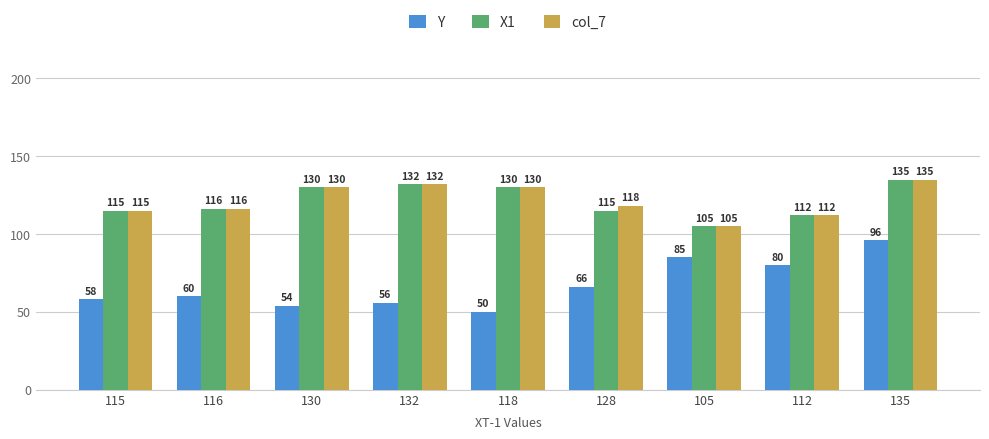

Reading right to left, extract all data points from this chart.

Y: 135=96	112=80	105=85	128=66	118=50	132=56	130=54	116=60	115=58
X1: 135=135	112=112	105=105	128=115	118=130	132=132	130=130	116=116	115=115
col_7: 135=135	112=112	105=105	128=118	118=130	132=132	130=130	116=116	115=115